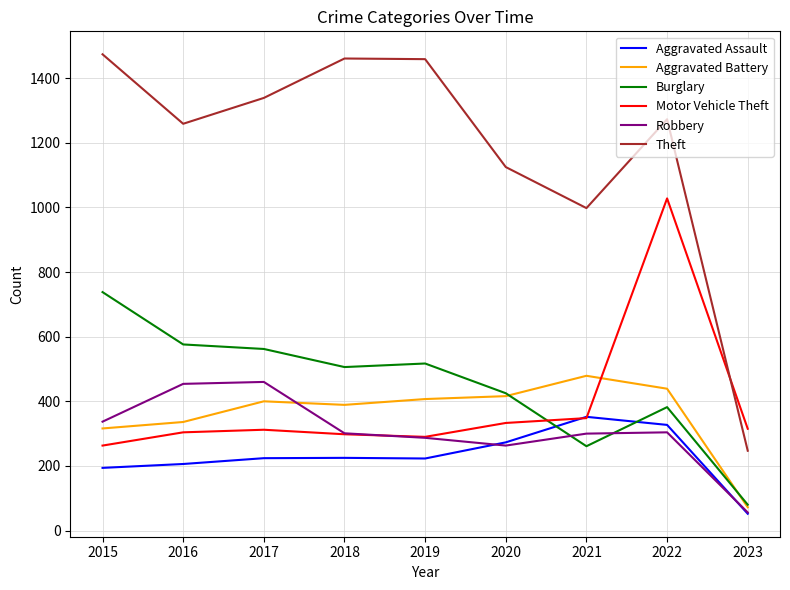

Rank the series at 2016 from highest to lowest value.

Theft, Burglary, Robbery, Aggravated Battery, Motor Vehicle Theft, Aggravated Assault